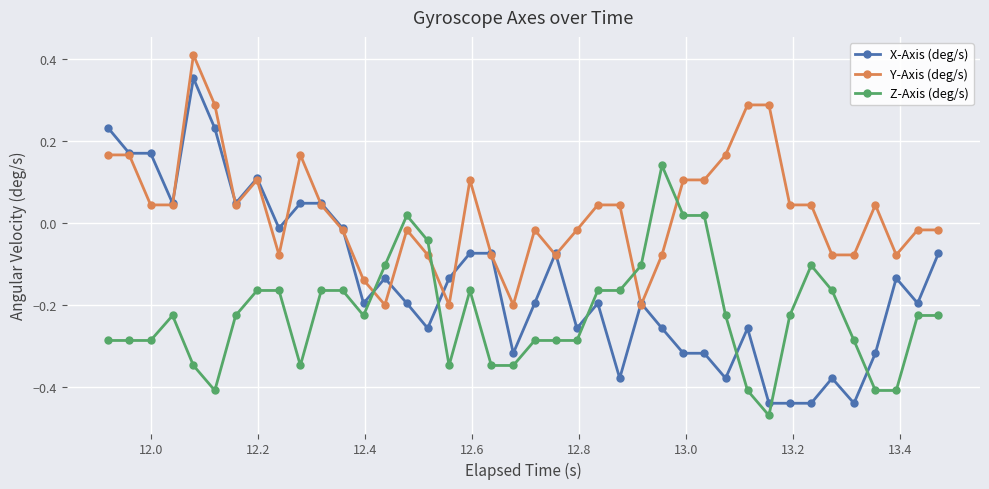

Which series has the widest spread of values?

X-Axis (deg/s)